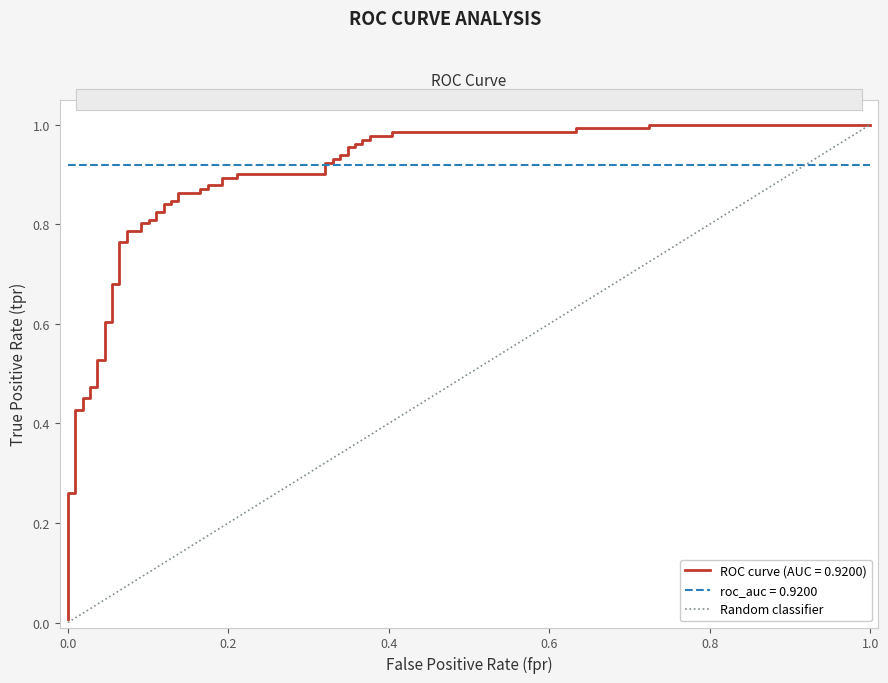

Reading right to left, list all the values displayed in this chart.

1	0